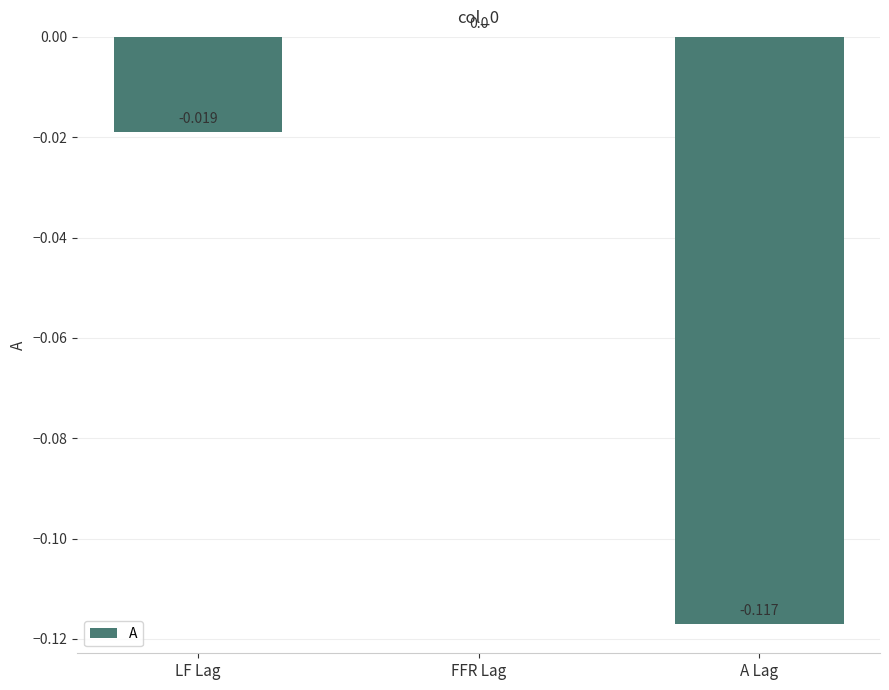

The chart shows a value of -0.1 at FFR Lag. True or false?

False